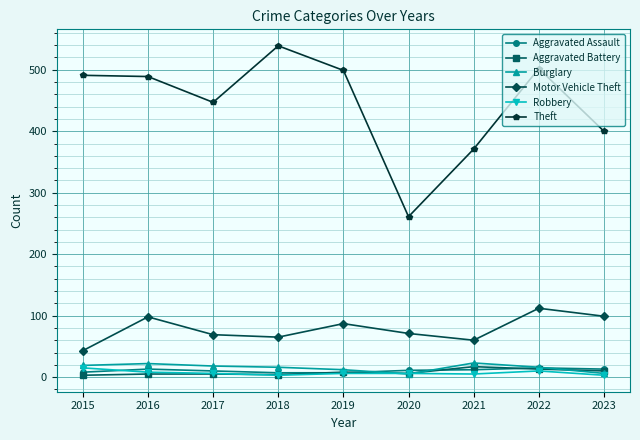

Is the value of Motor Vehicle Theft at 2021 greater than the value of Robbery at 2017?

Yes